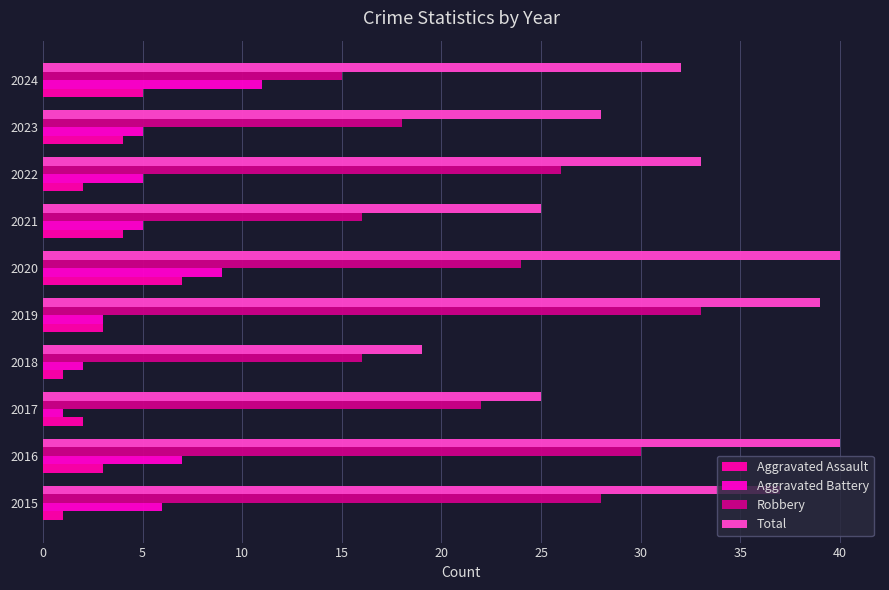

Count the number of data series in this chart.

4